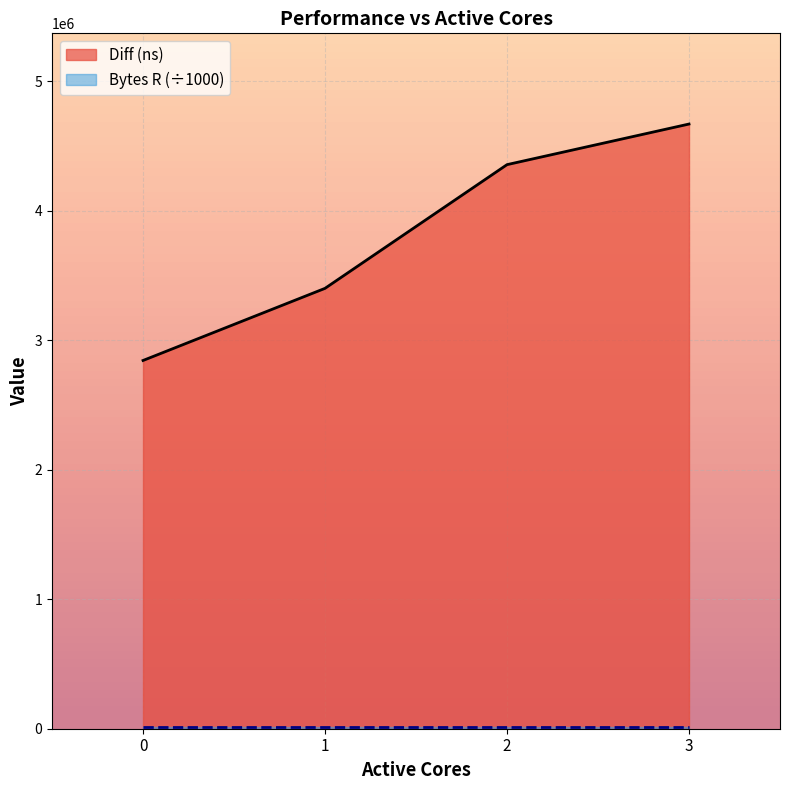

How many categories are shown in the chart?

4